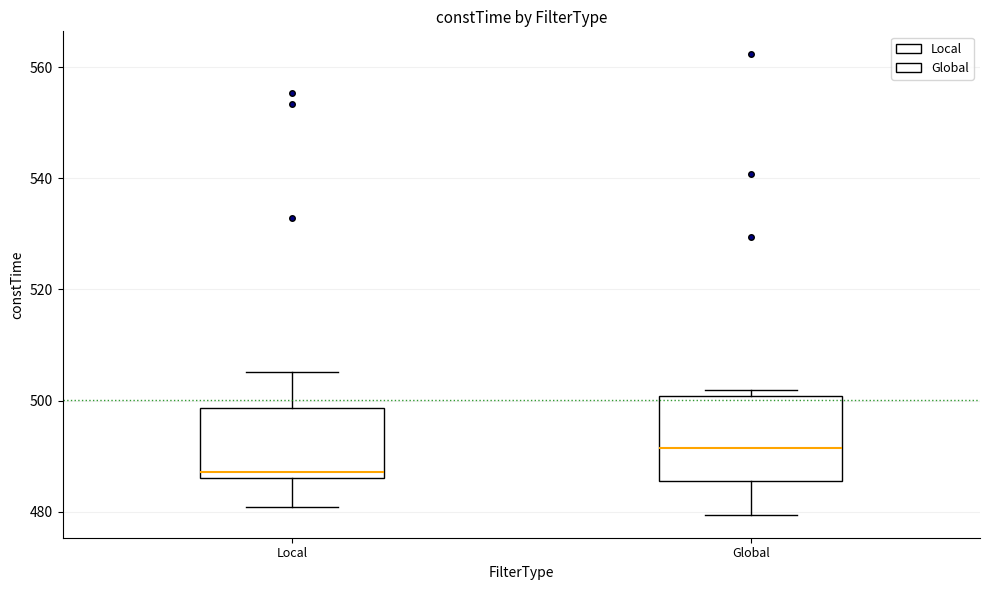

Reading left to right, transcribe this box plot: for each box, give where its median line is, the range the box spans, and where its two whiskers end, as read against the y-axis. The values are not printed on the chart, so give them approximately, as read against the axis.

Local: median 488, box 486 to 498, whiskers 480 to 506
Global: median 492, box 486 to 500, whiskers 480 to 502